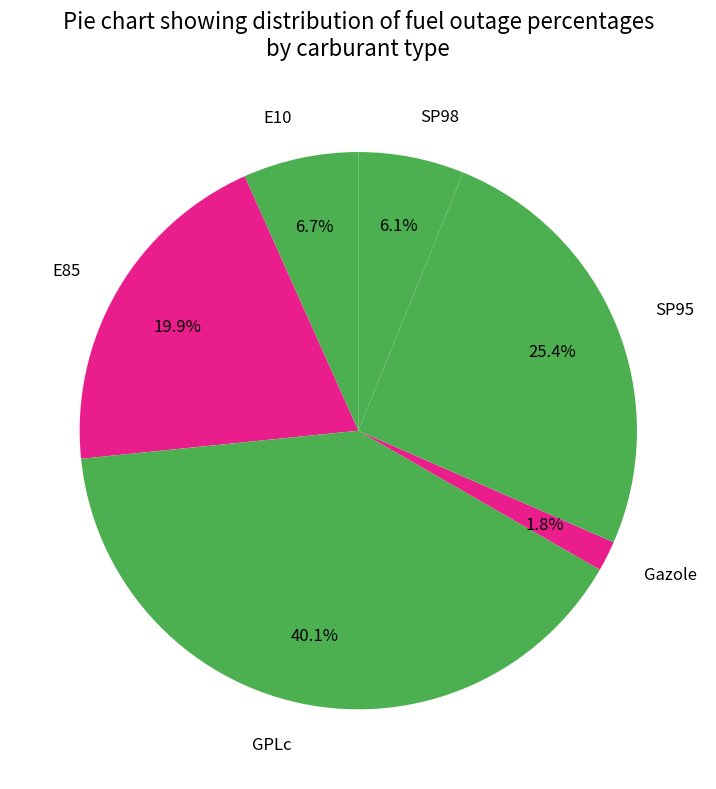

To the nearest percent, what portion does E10 represent?

7%